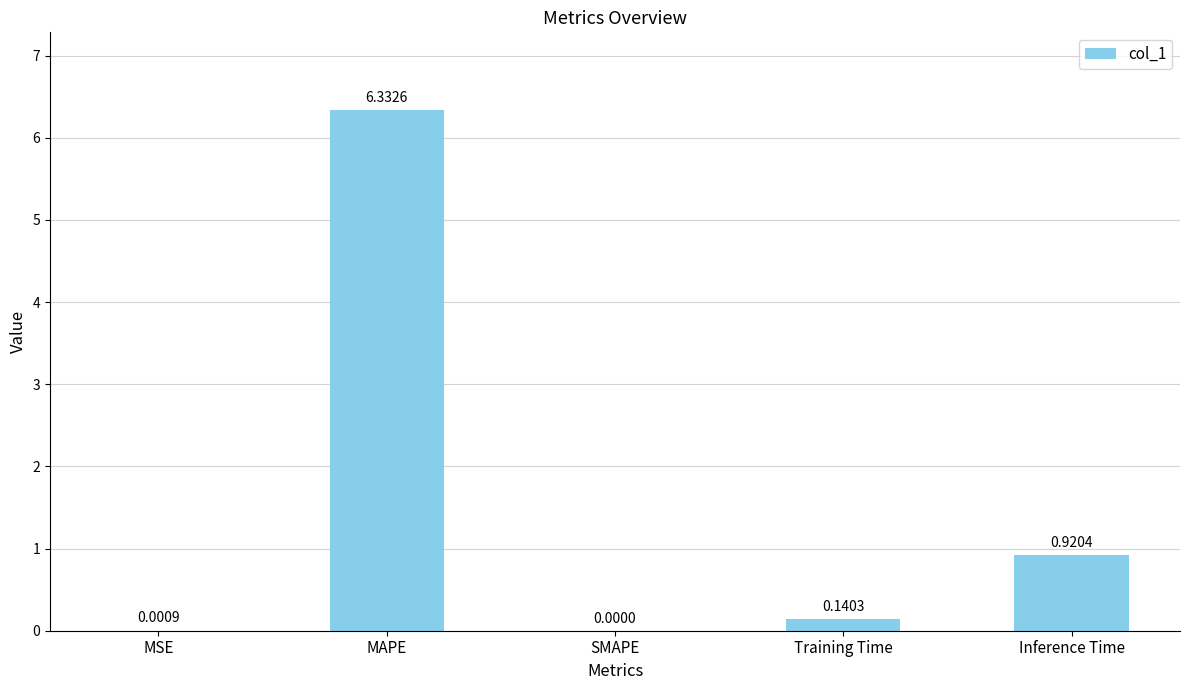

Which category has the highest value across all series?

MAPE